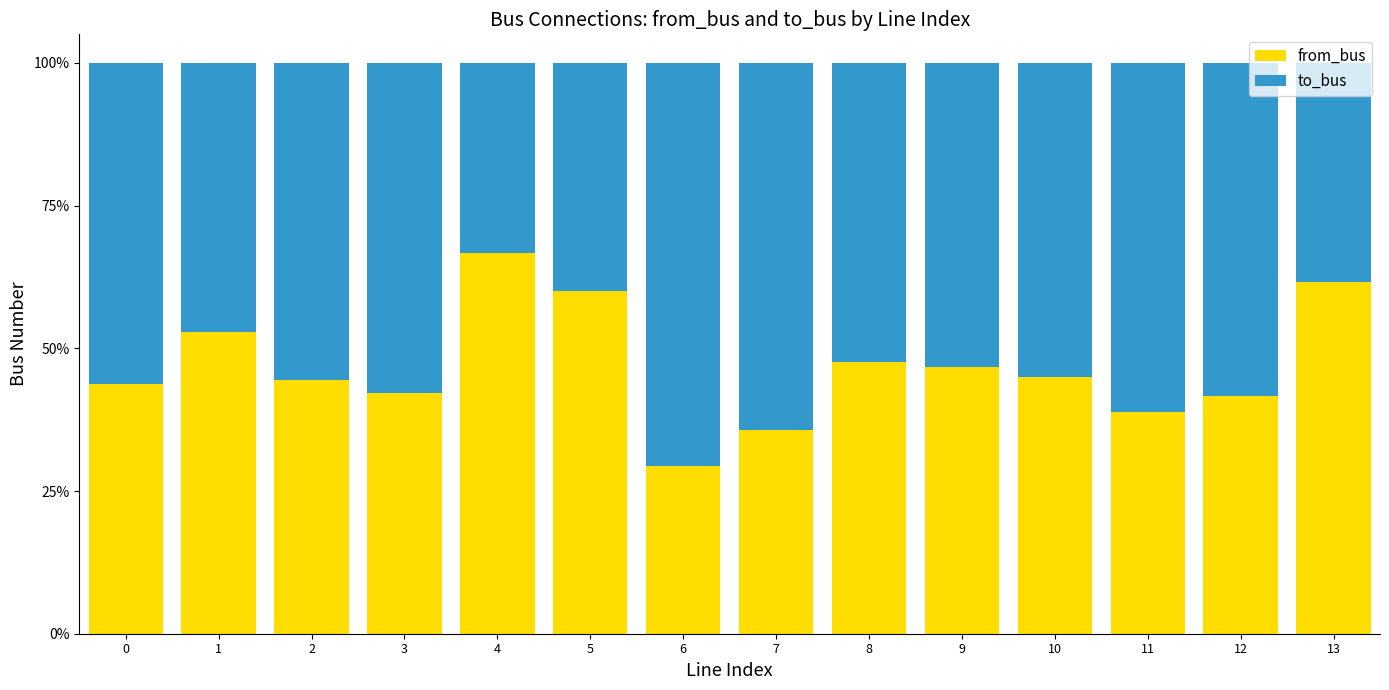

What is the total value across all series at 10?

100.0